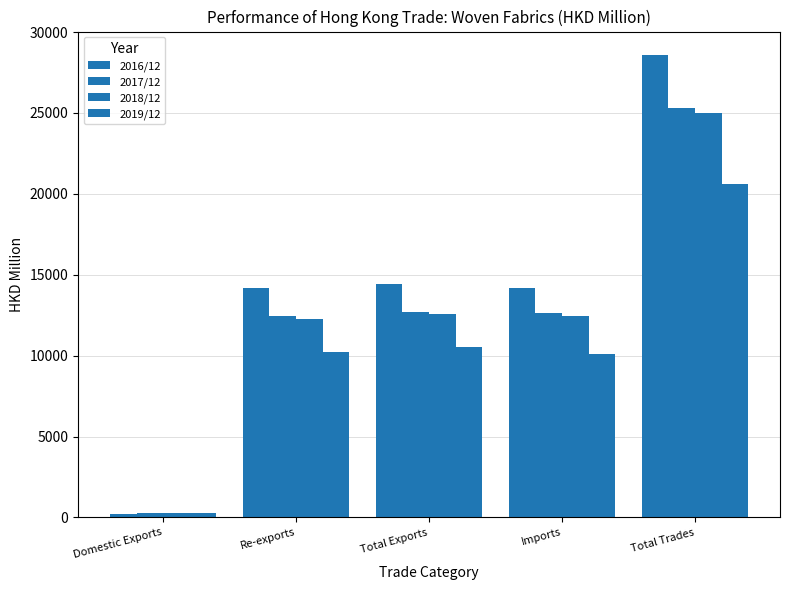

How many bars are there in total?

20